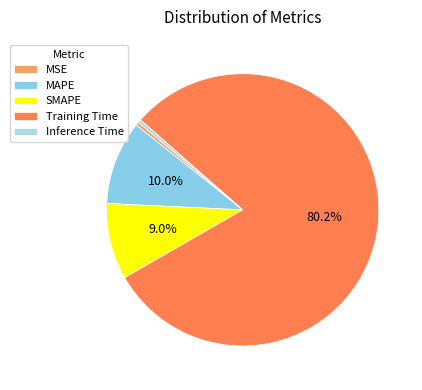

Does Training Time account for over 50% of the chart?

Yes